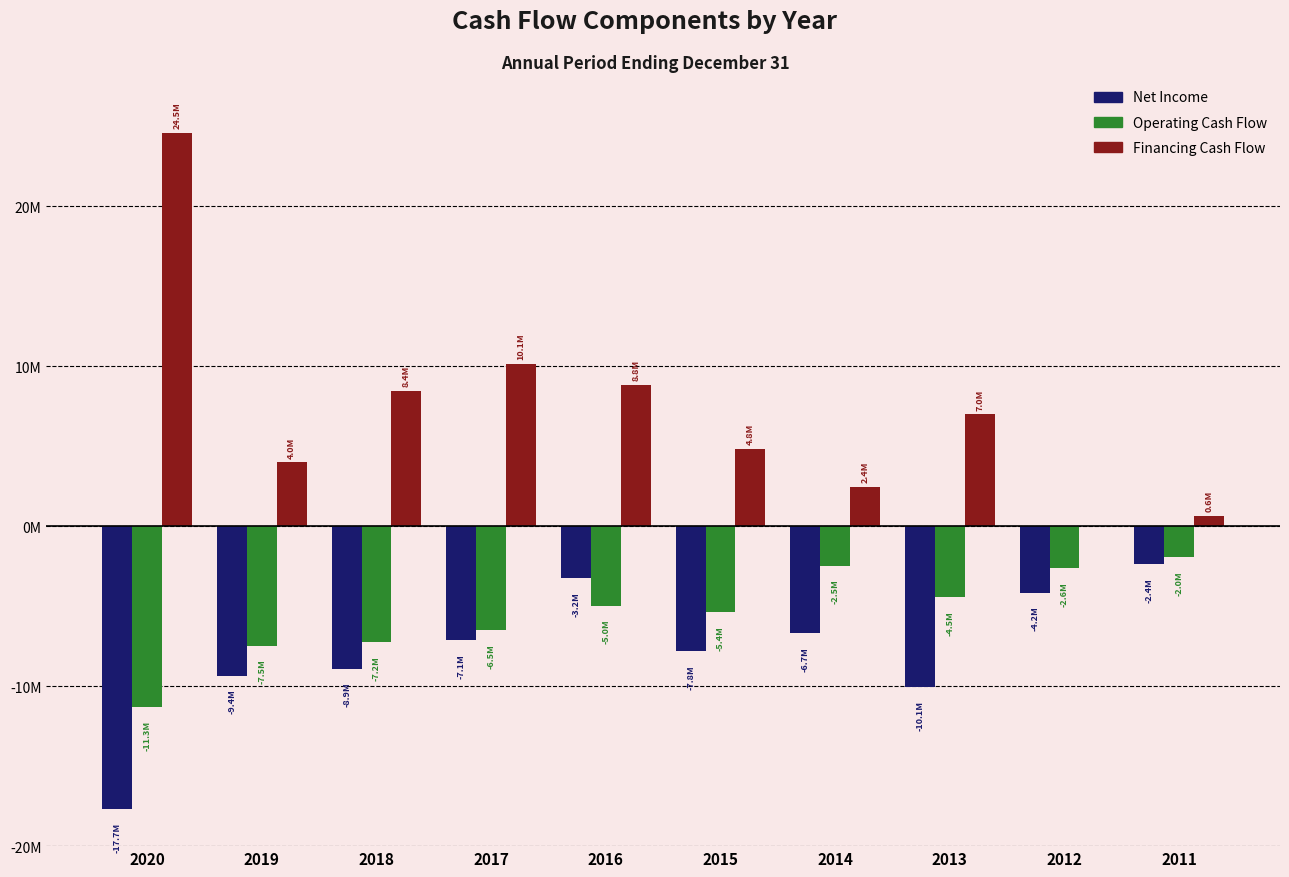

Are the bars horizontal?

No